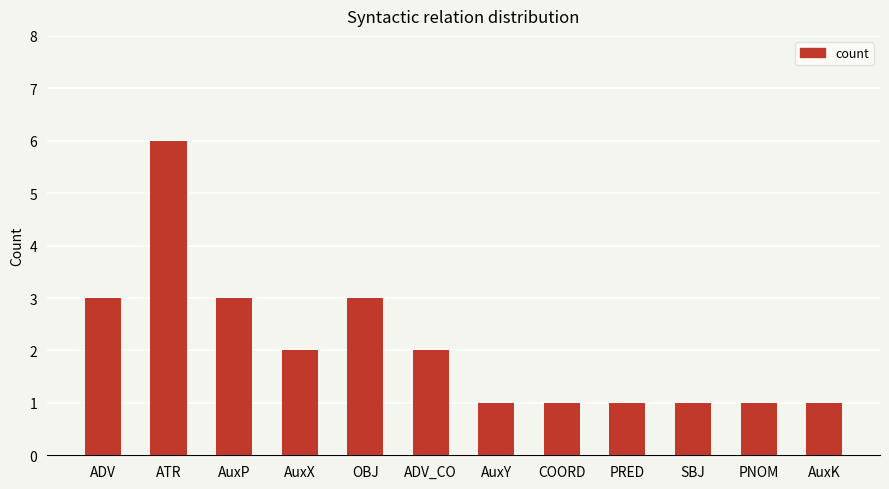

What position from the right is ADV_CO?

7